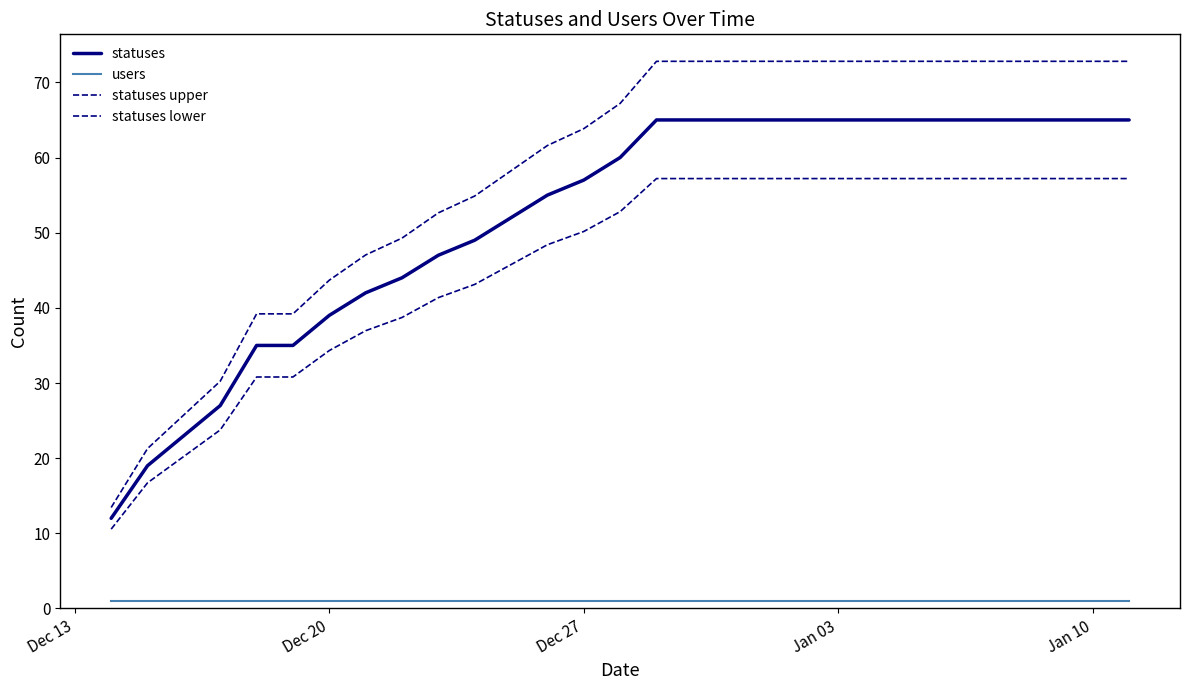

Which series has the largest total across all categories?

statuses upper